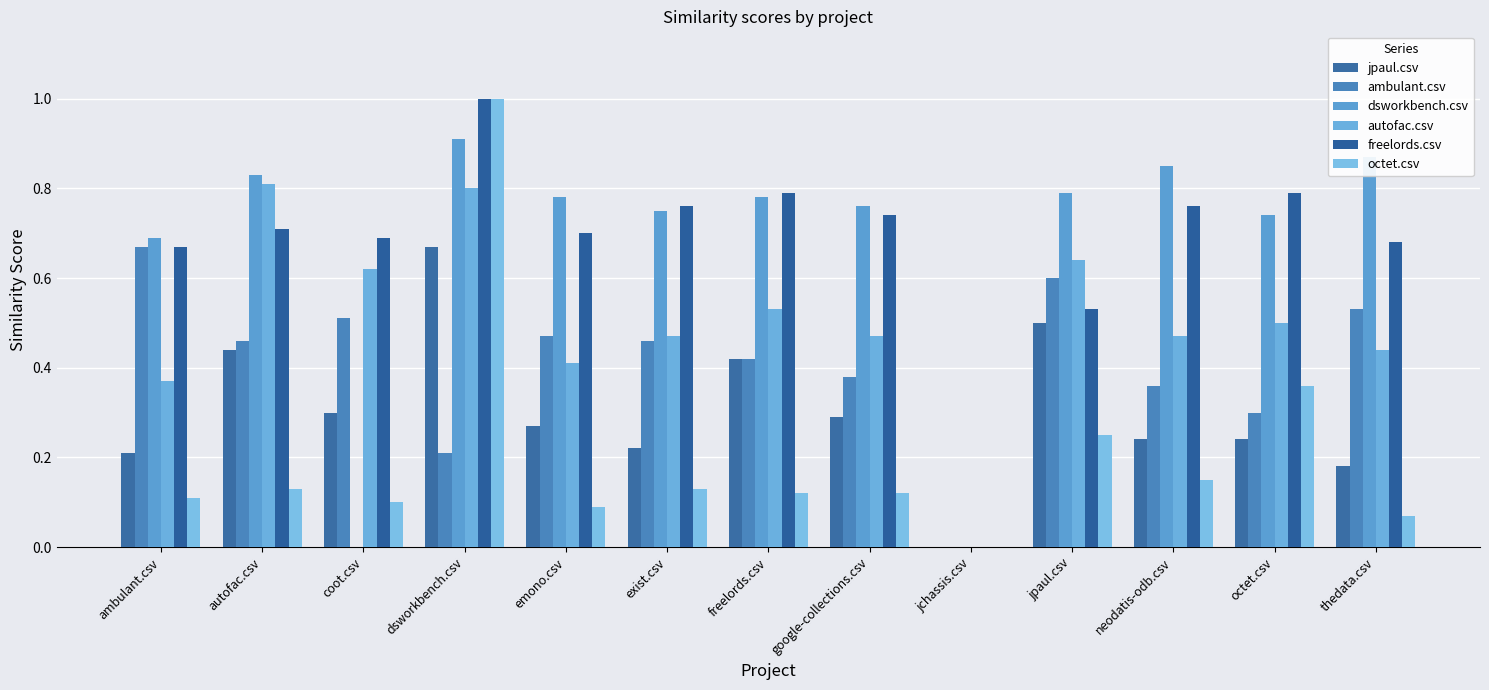

How many categories are shown in the chart?

13